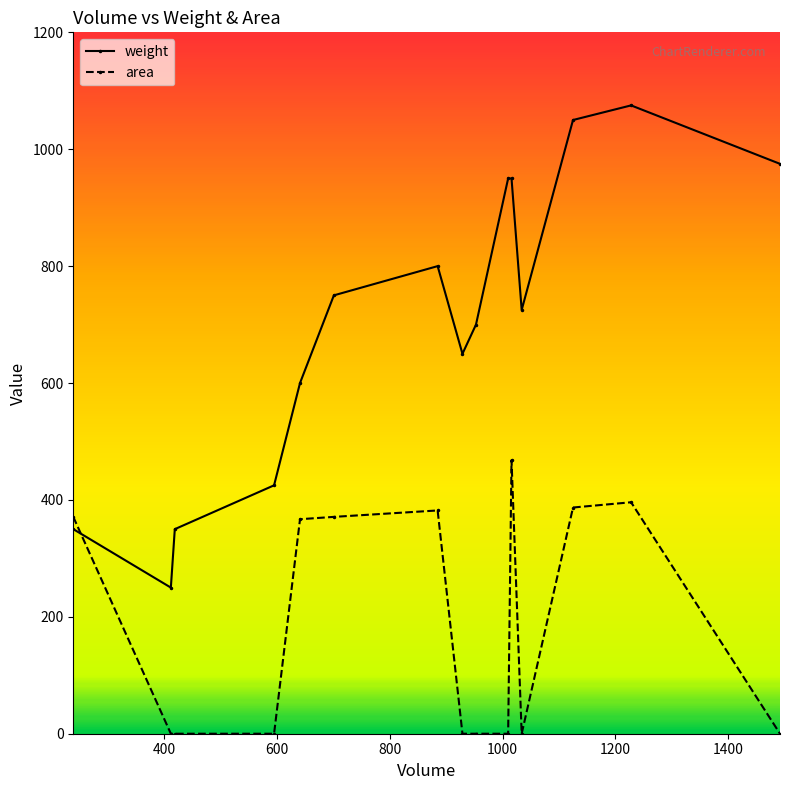

How many intersections are there between weight and area?

1